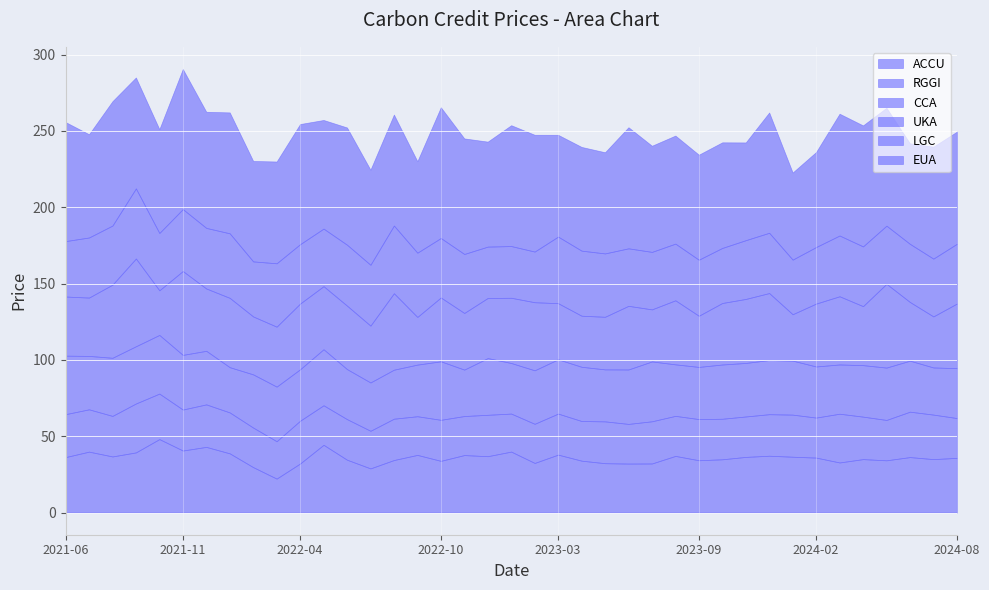

What is the value of the ACCU point at the 1st from the left?

36.3